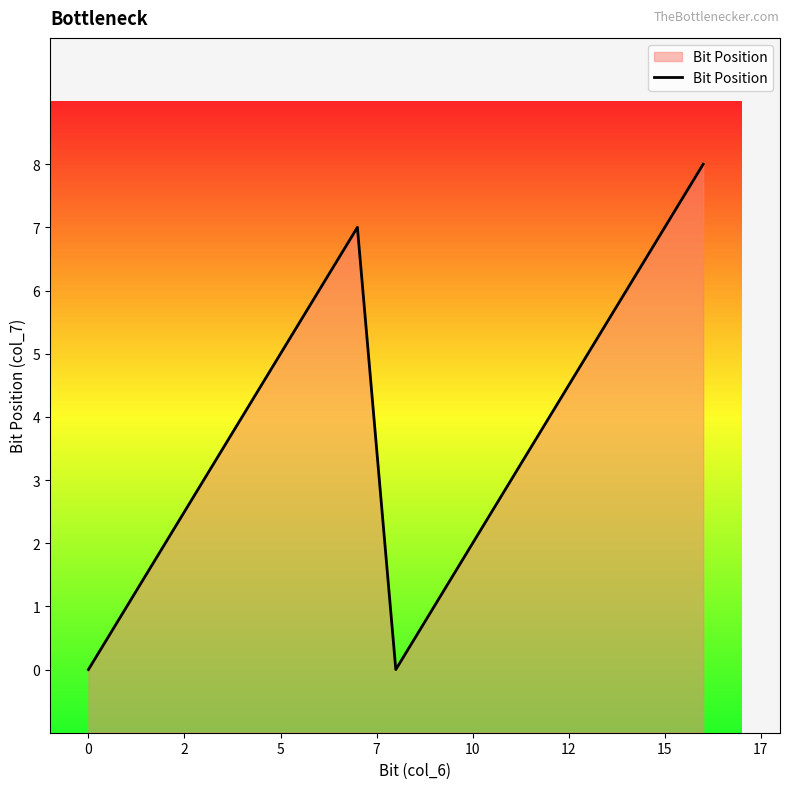

What is the greatest value displayed?

8